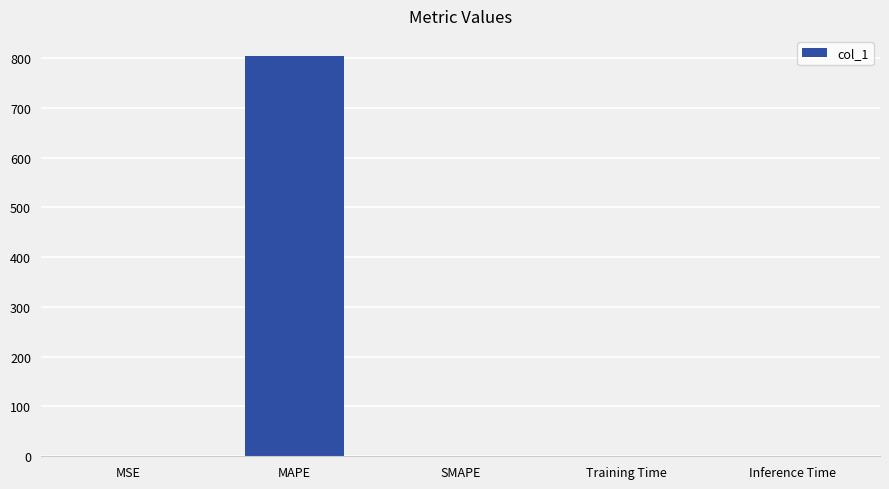

Which has a higher value, MAPE or Inference Time?

MAPE